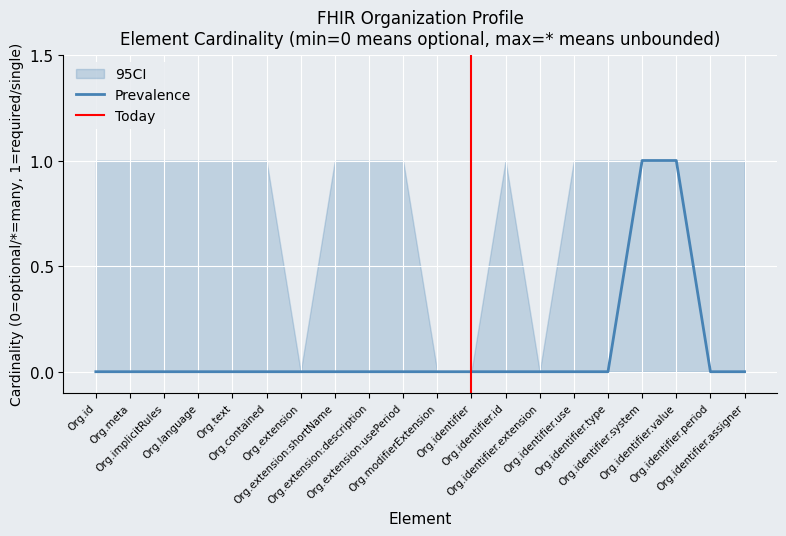

Which series has the largest total across all categories?

Prevalence